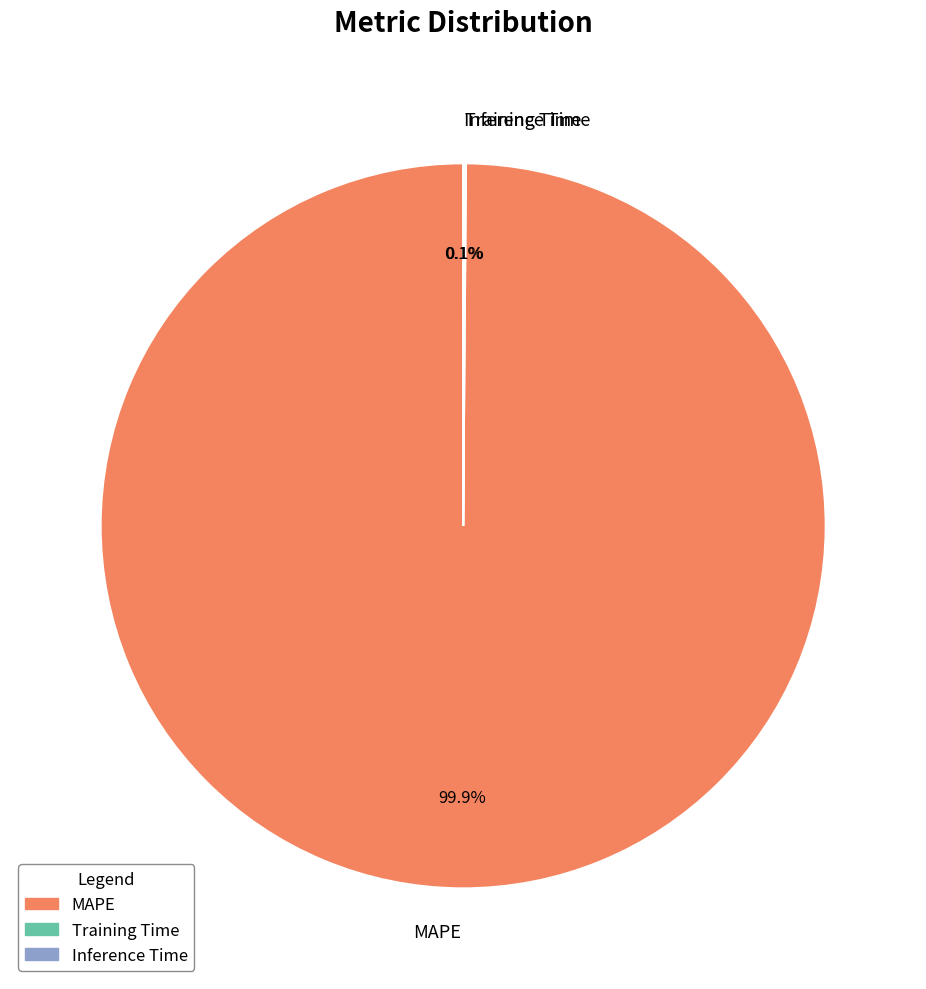

Is MAPE the majority of the pie?

Yes